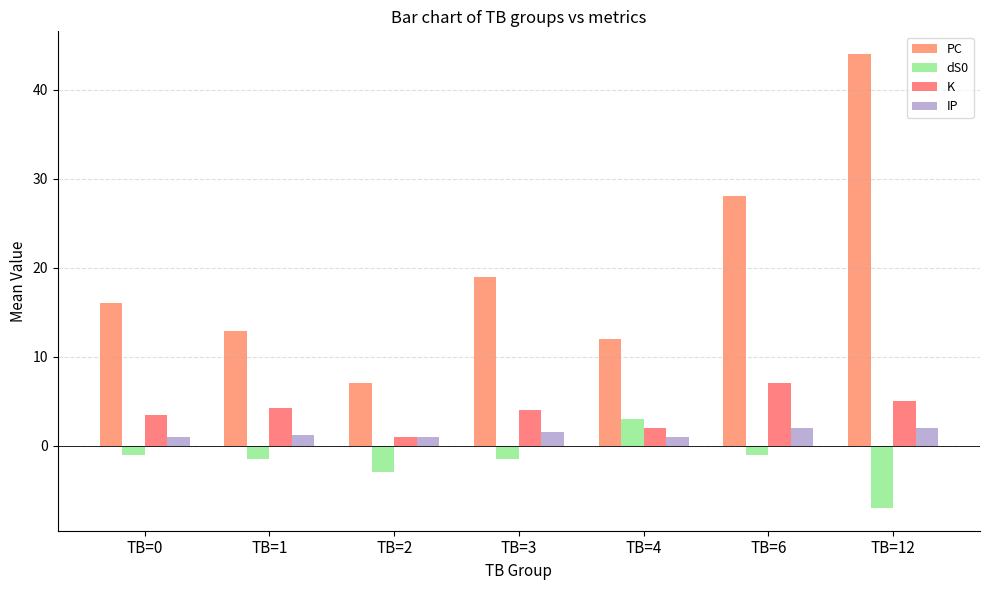

True or false: dS0 has a value of -1.7 at TB=0.

False